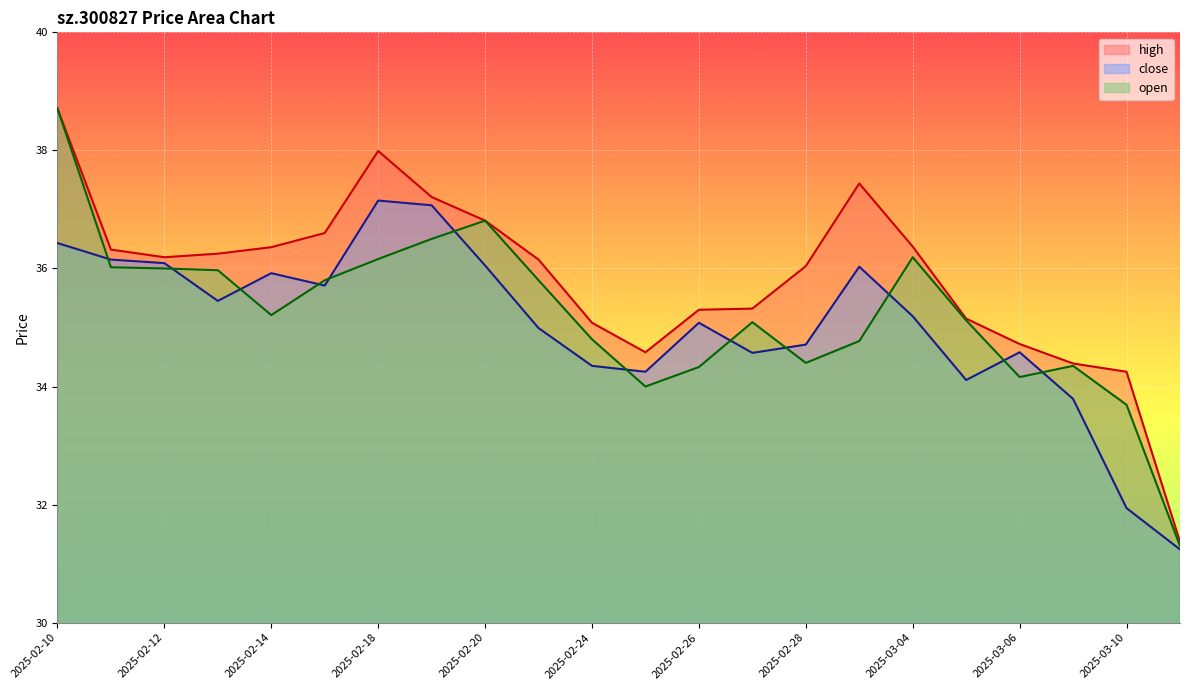

Where is open nearest to the value 35?

2025-02-27